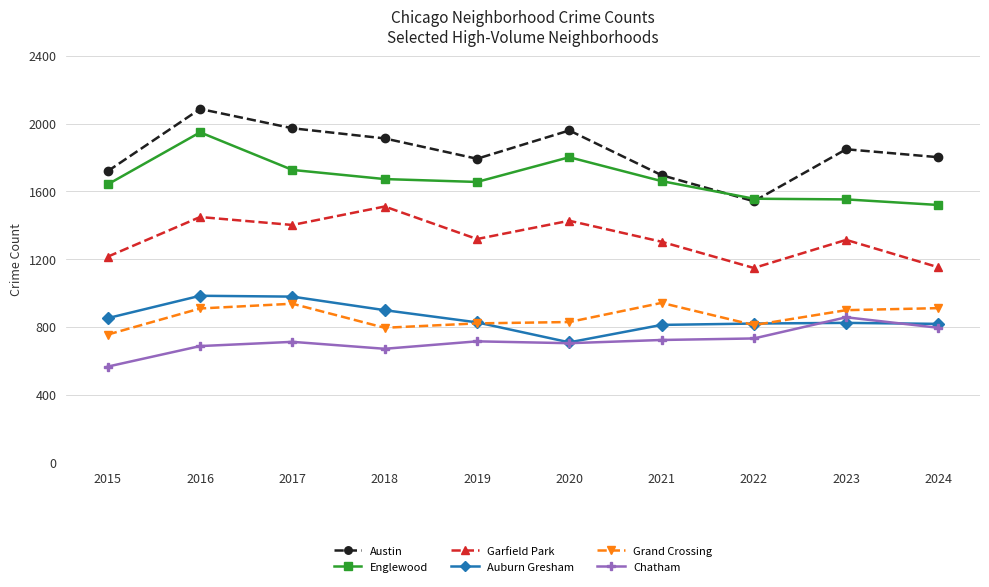

What is the maximum value for Garfield Park?

1510